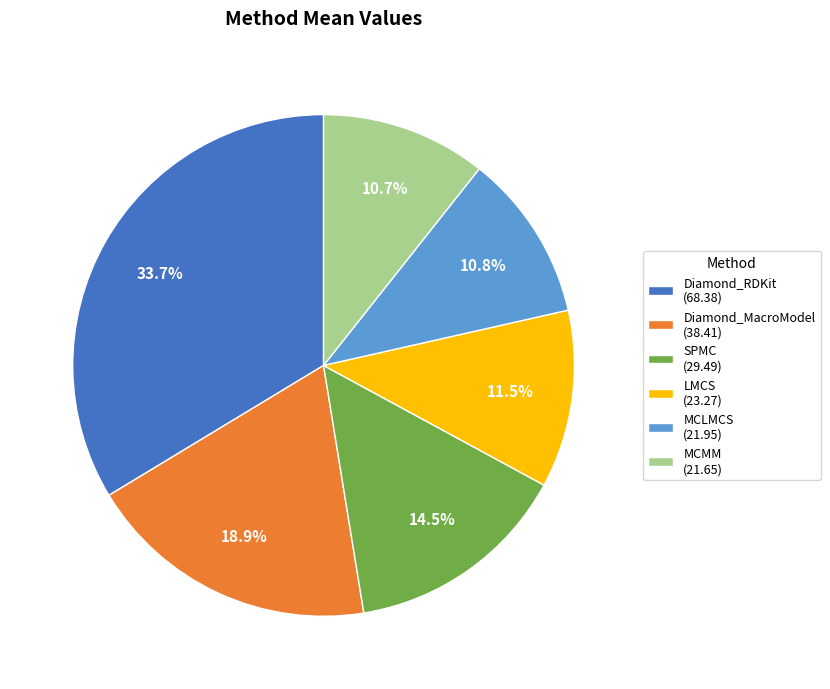

How many slices are in this pie chart?

6